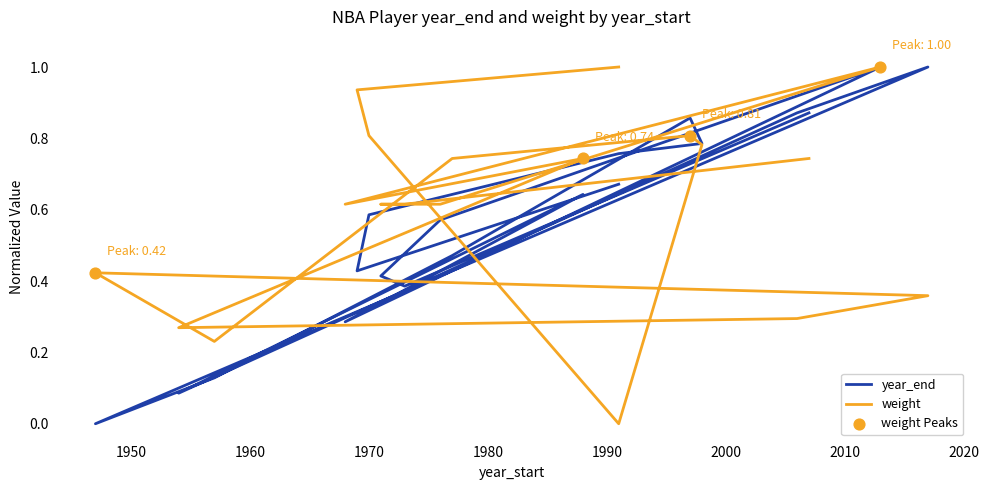

Which series contains the lowest Y value?

year_end